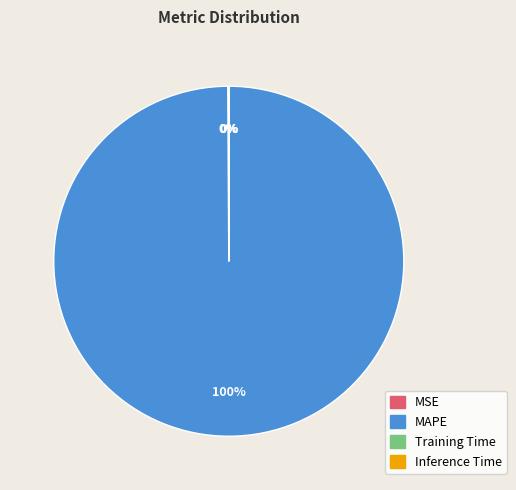

True or false: MAPE accounts for 100% of the total.

True